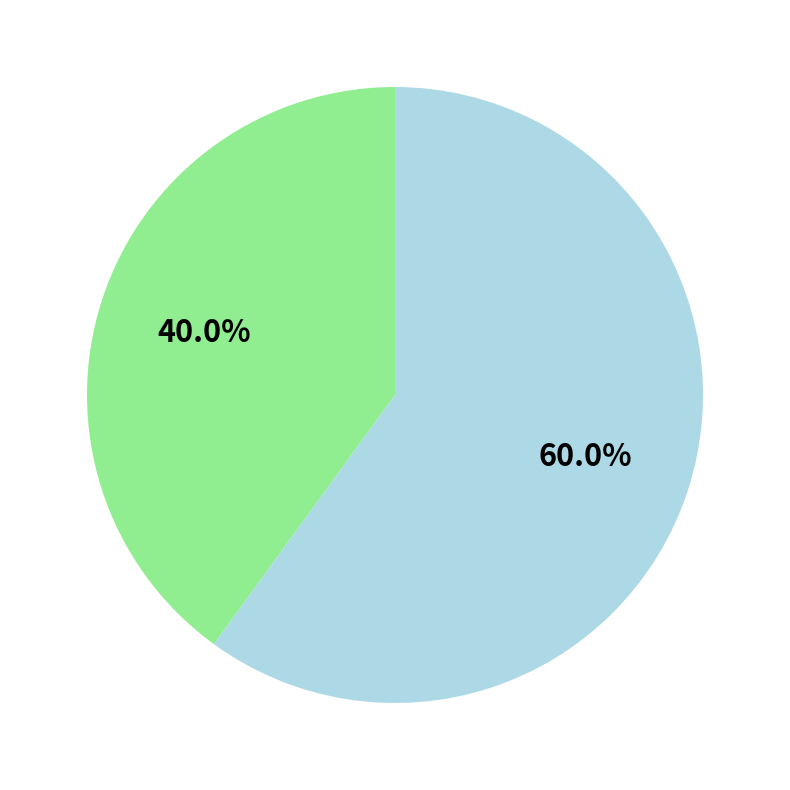

To the nearest percent, what is the average slice percentage?

50%